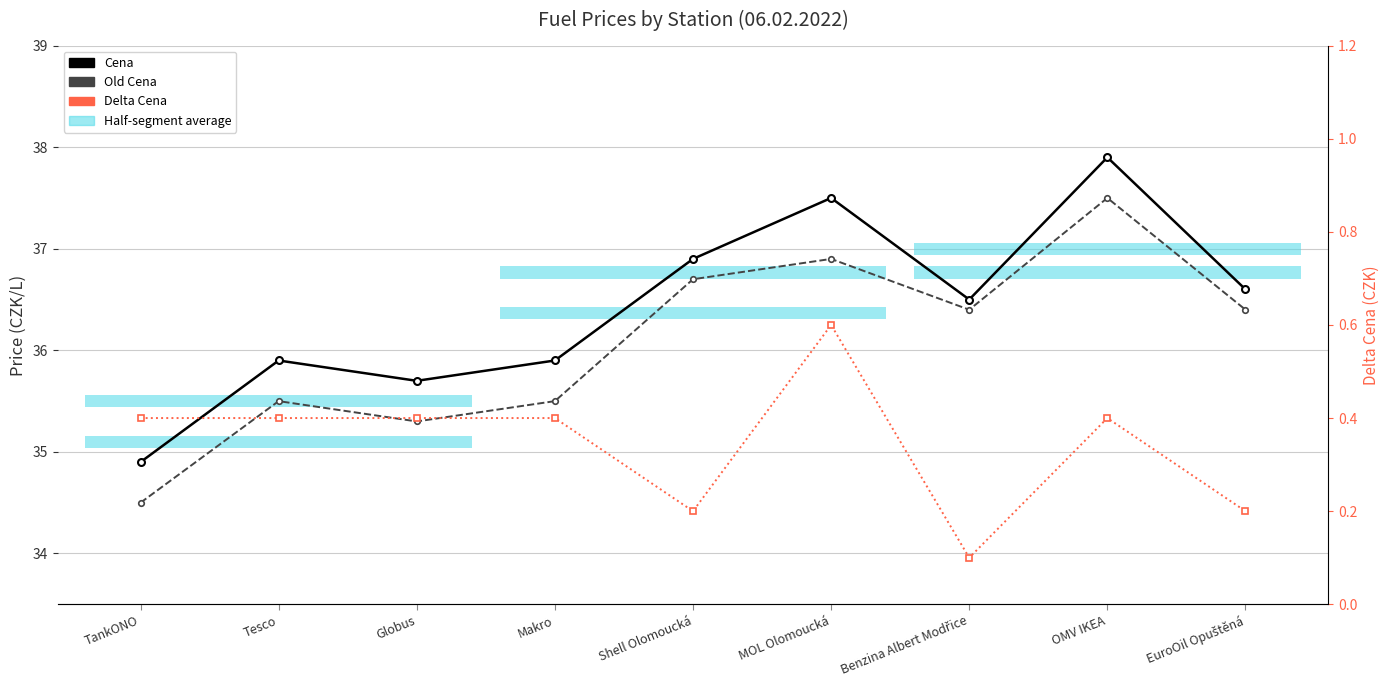

Does the chart contain stacked bars?

No